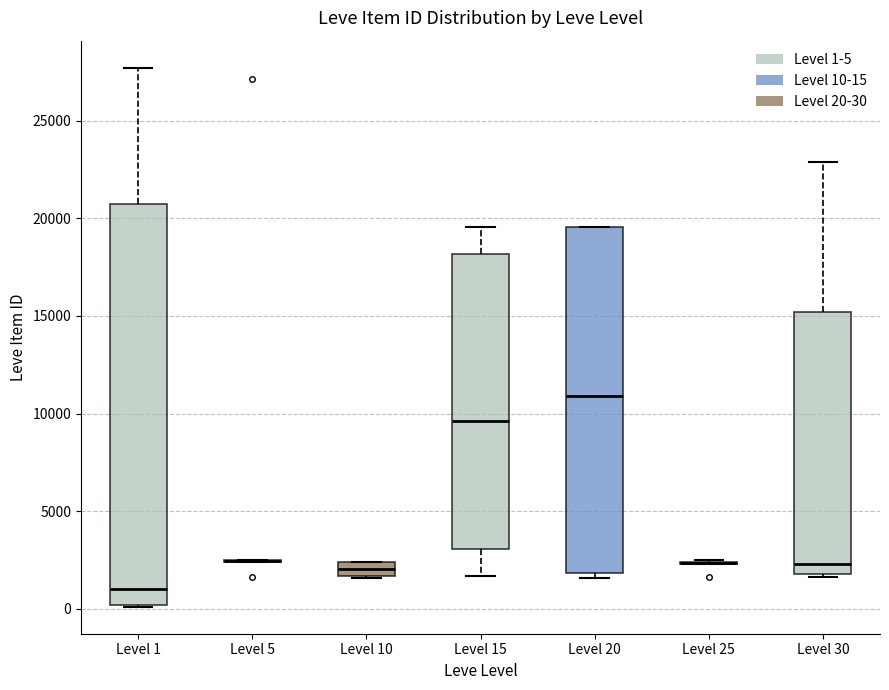

Which box is the tallest, from its lower edge to its upper edge?

Level 1